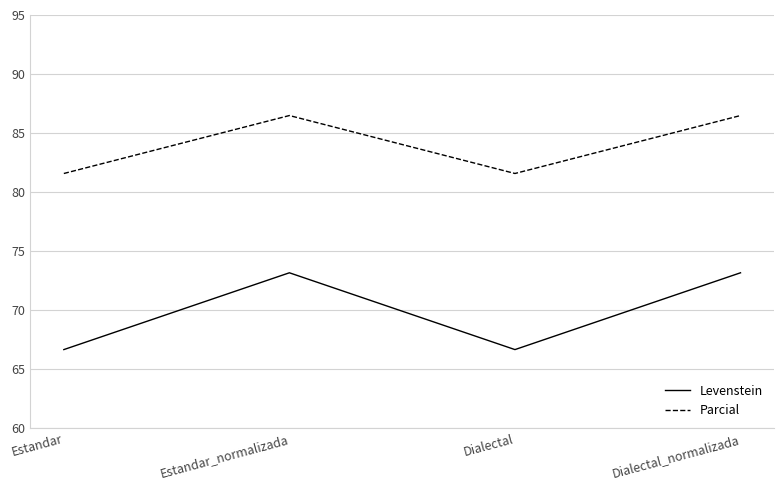

The value of Parcial at Estandar is 42.2. True or false?

False